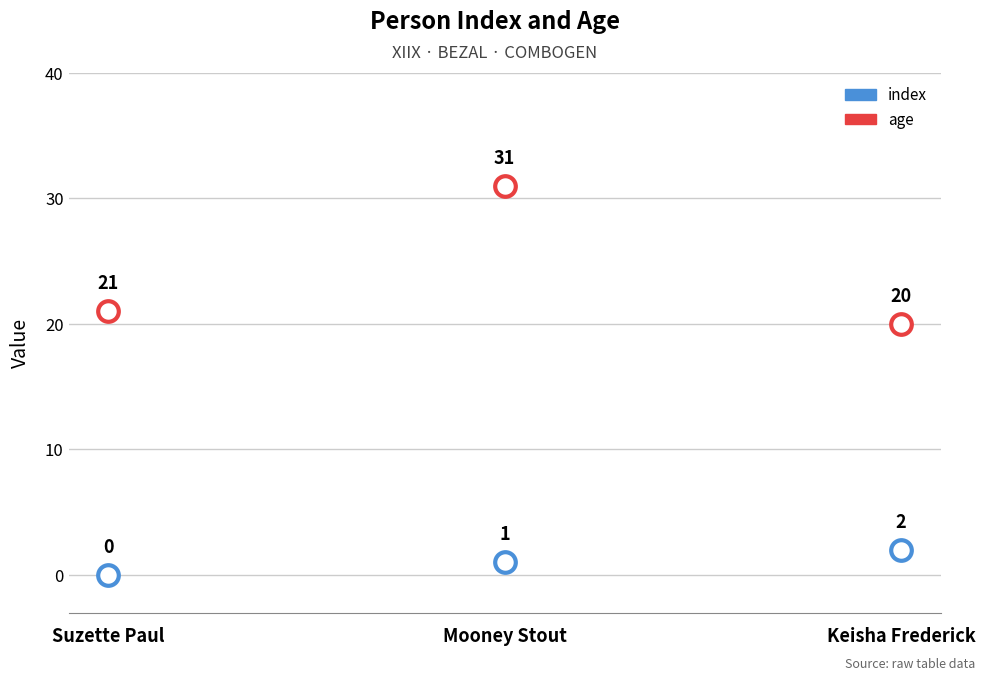

Is the value of index at Mooney Stout greater than the value of age at Suzette Paul?

No